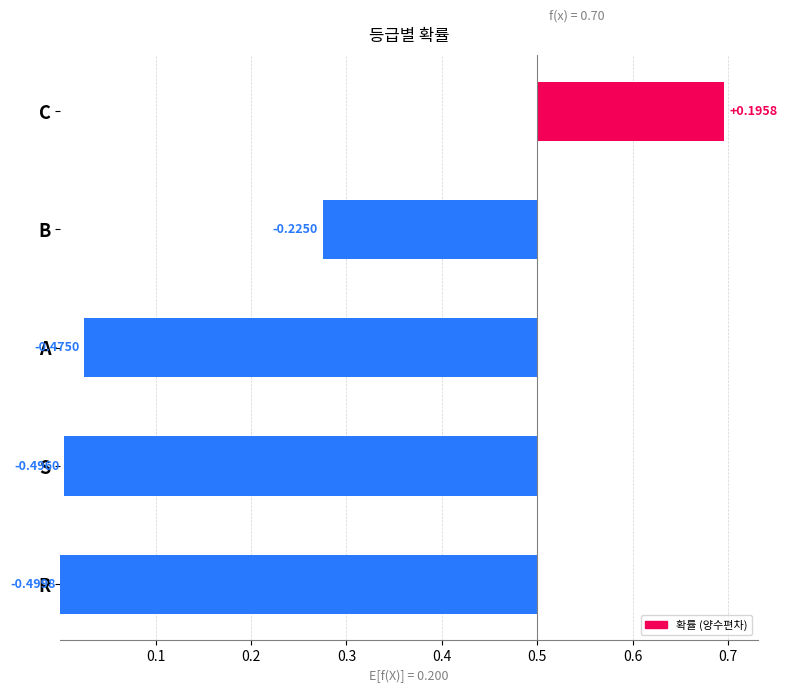

What is the difference between the maximum and minimum values?

0.7